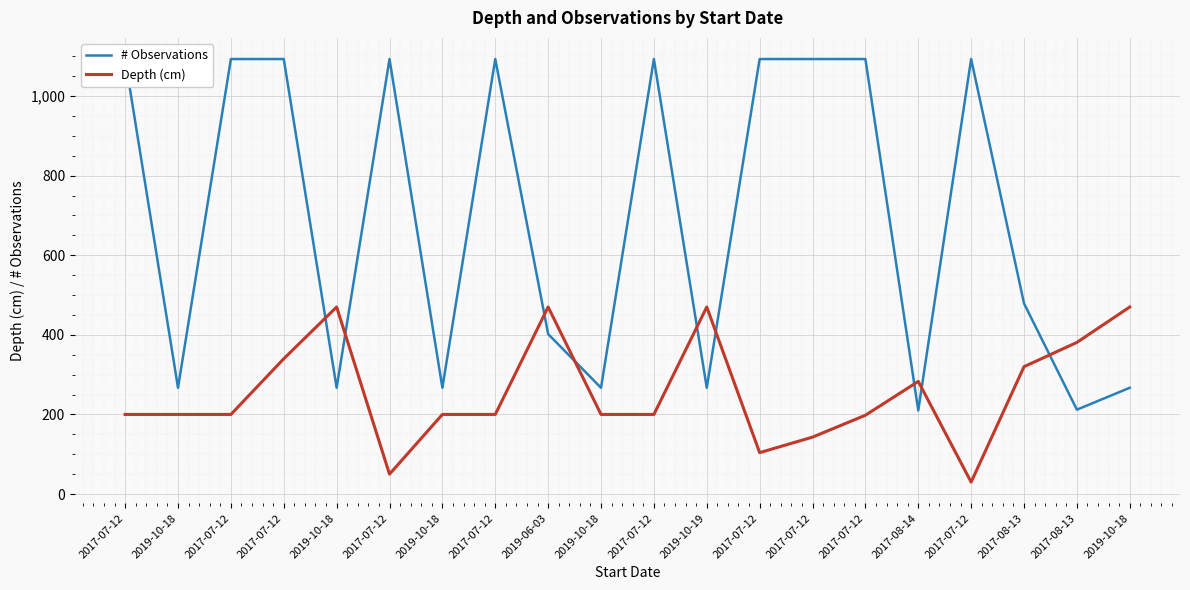

Which has a higher value, 2019-10-18 or 2017-07-12?

2017-07-12